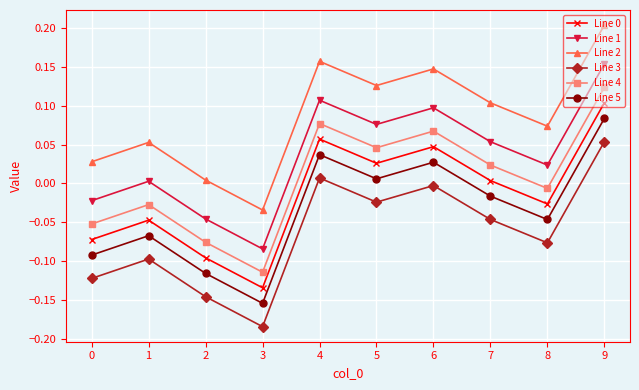

Which category has the lowest value in the Line 3 series?

3